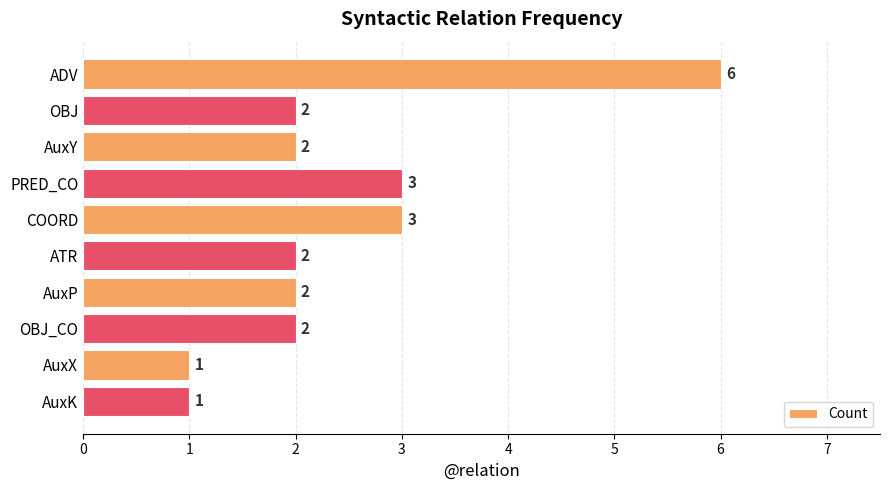

Which category has the highest value across all series?

ADV